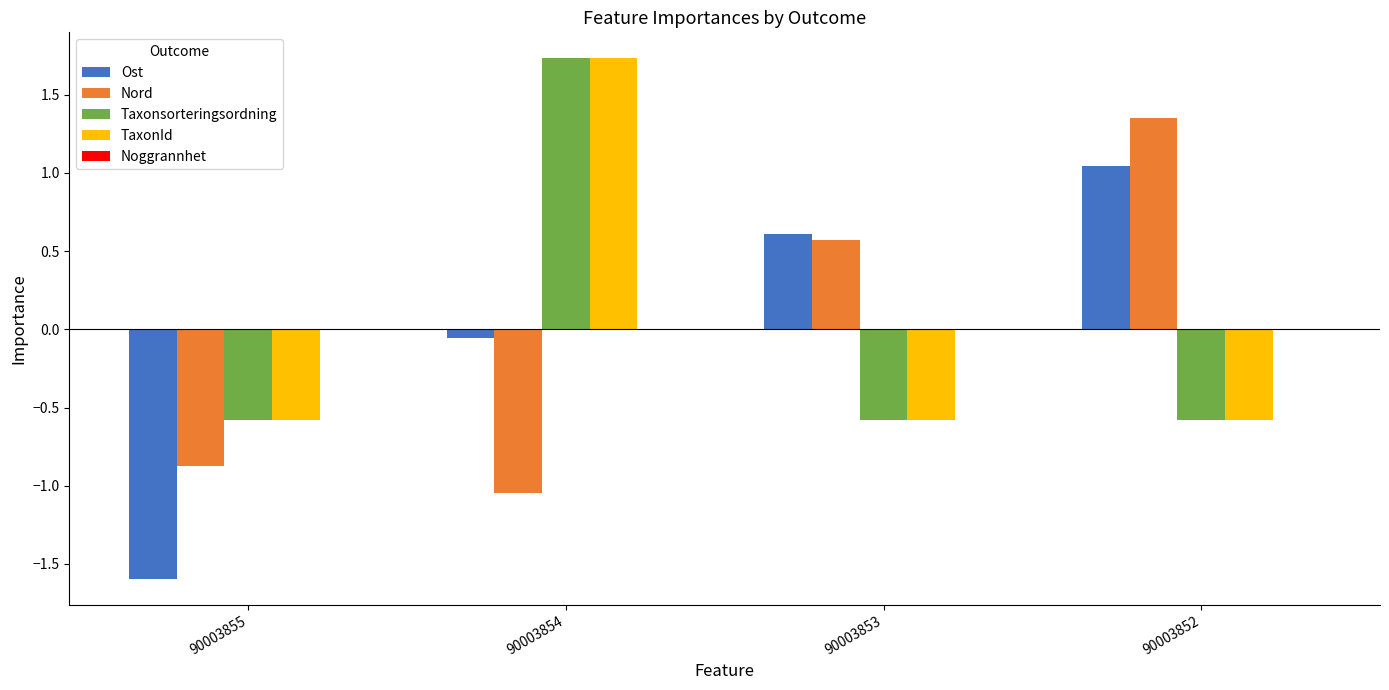

Between 90003855 and 90003853, which series saw the biggest shift?

Ost